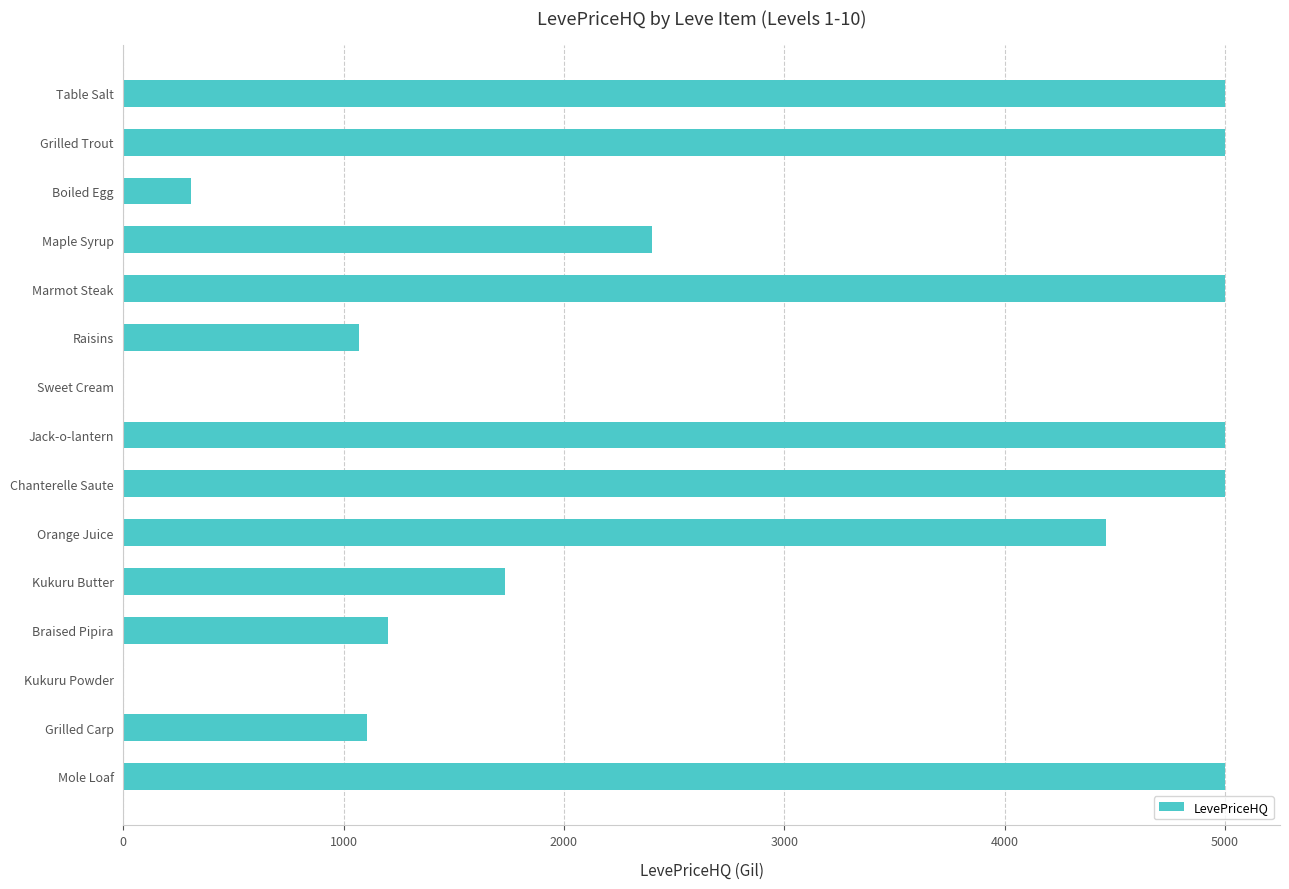

Count the number of categories in the chart.

15